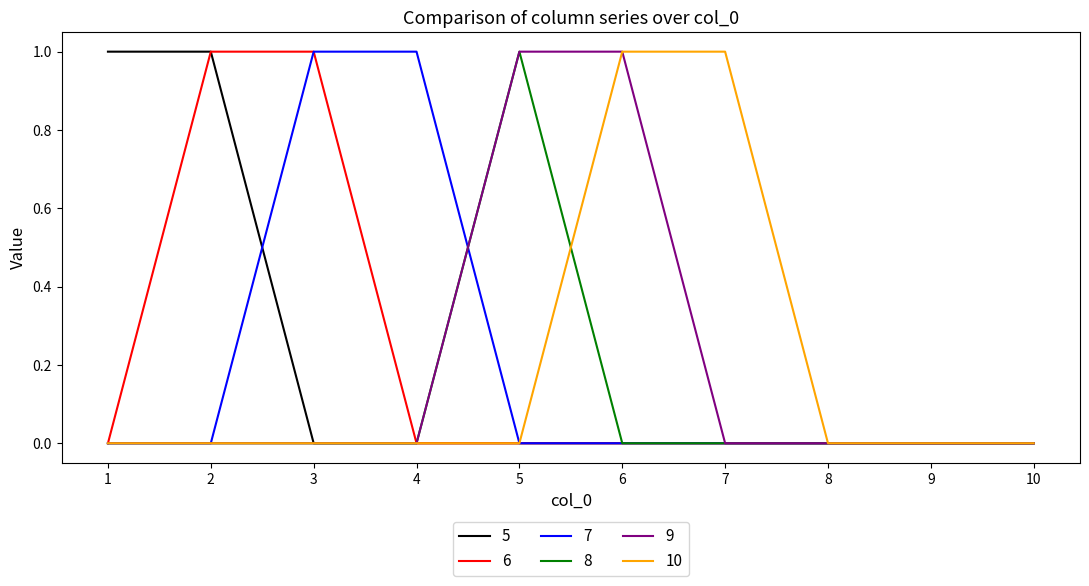

True or false: 8 has a value of -1 at 10.

False